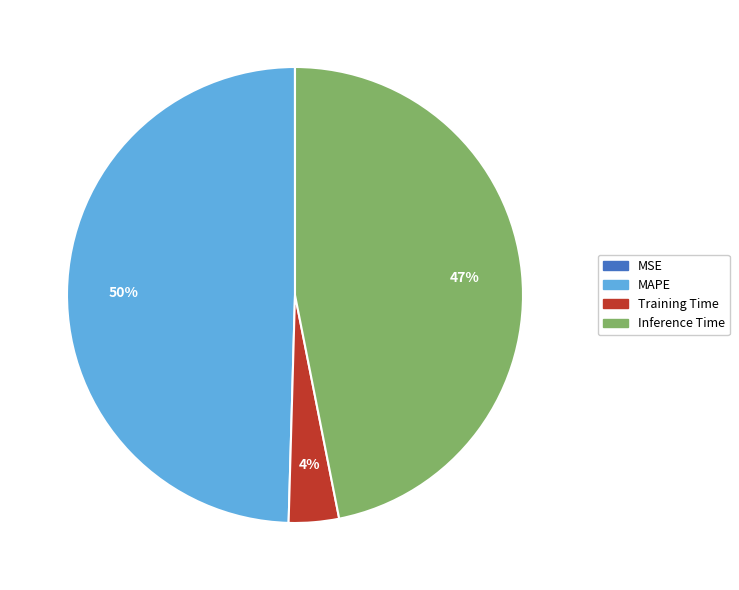

What is the largest slice in the pie chart?

MAPE